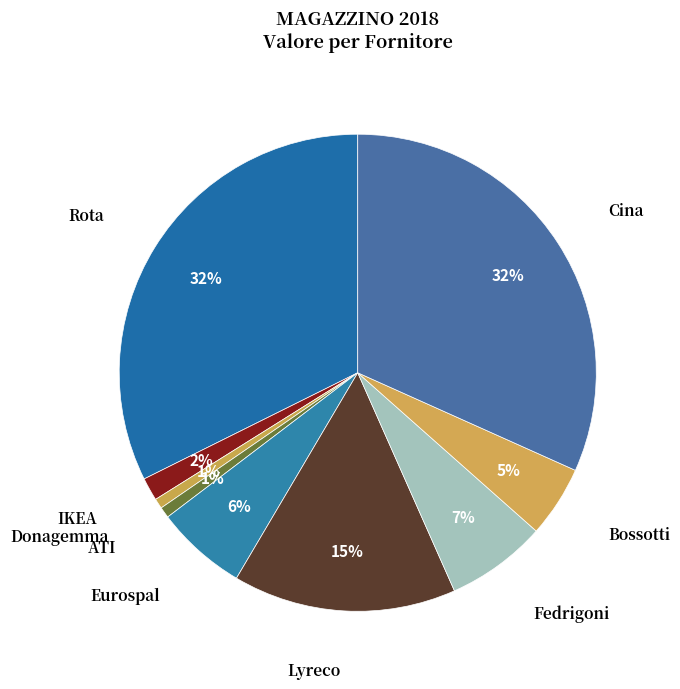

To the nearest percent, what is the average slice percentage?

11%